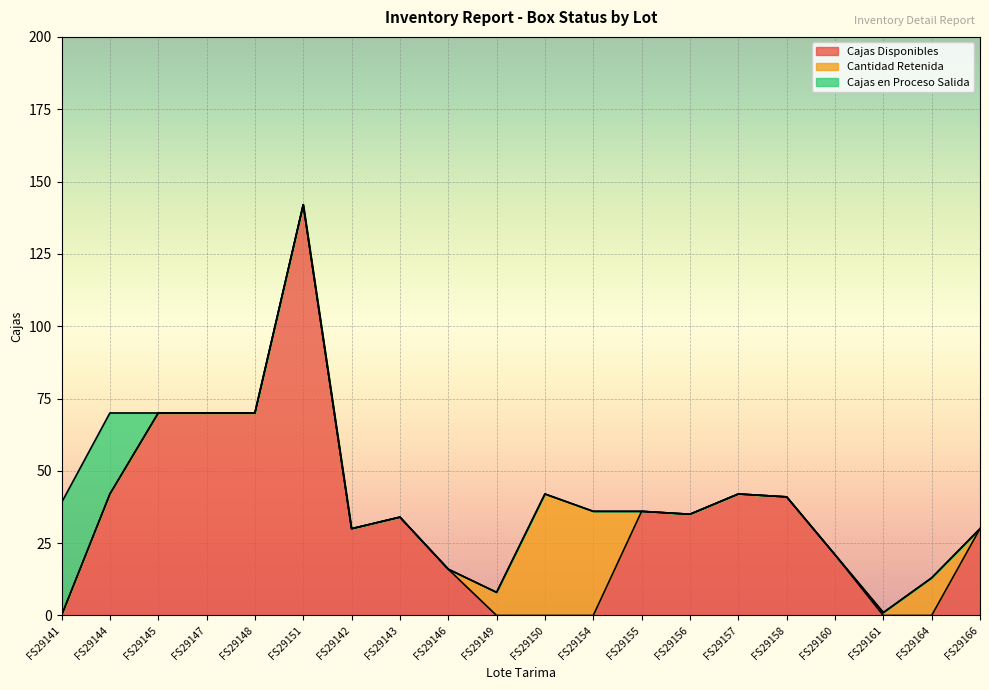

How many values in the Cajas Disponibles series are below 34?

10